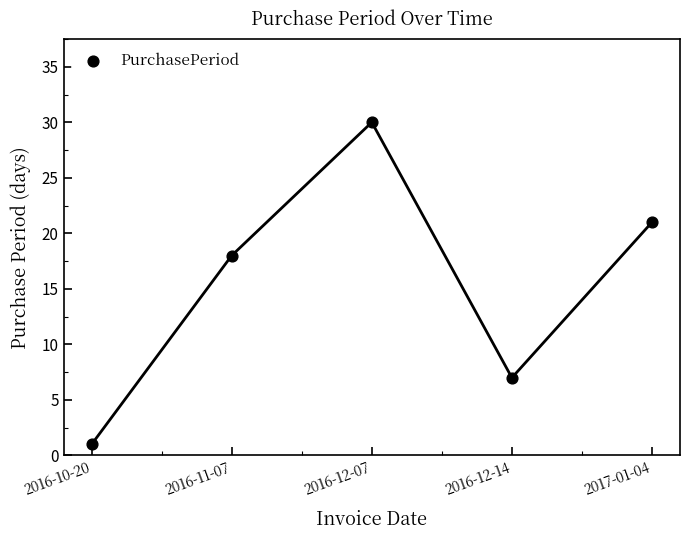

What is the range of Y values (max minus min)?

29